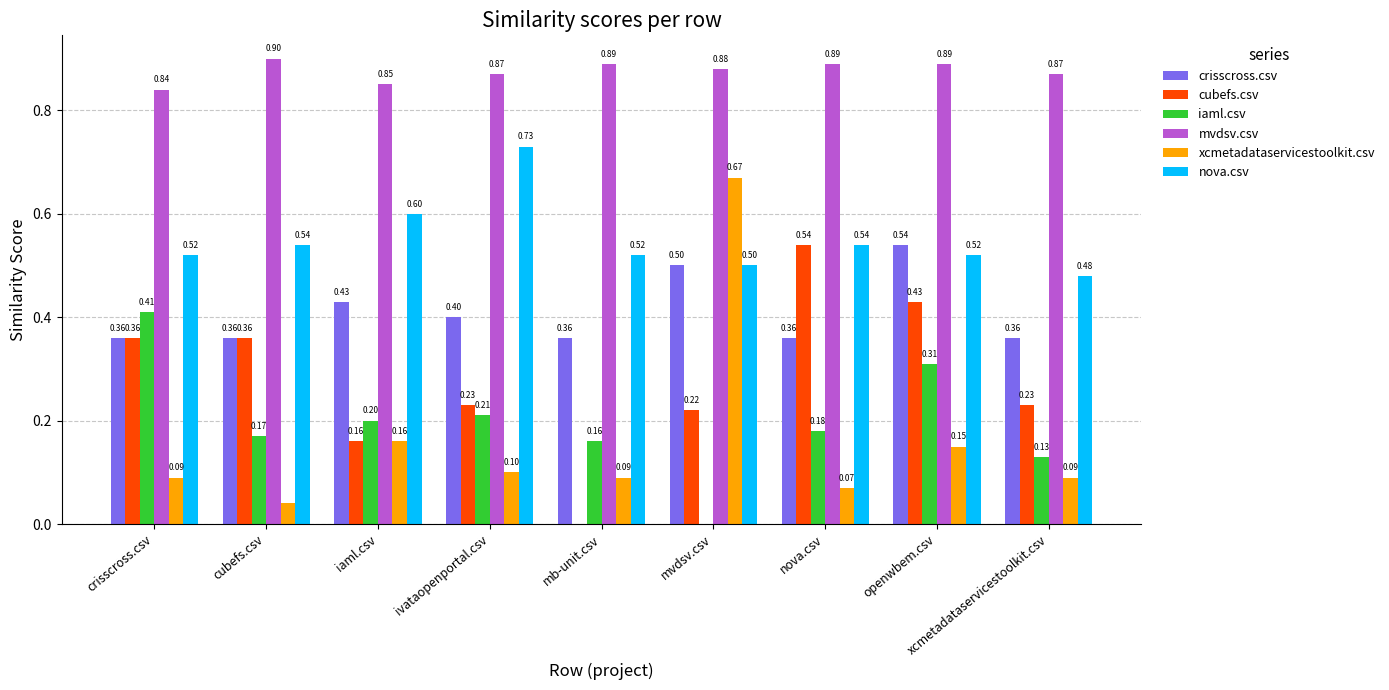

Which series changed the most between nova.csv and openwbem.csv?

crisscross.csv